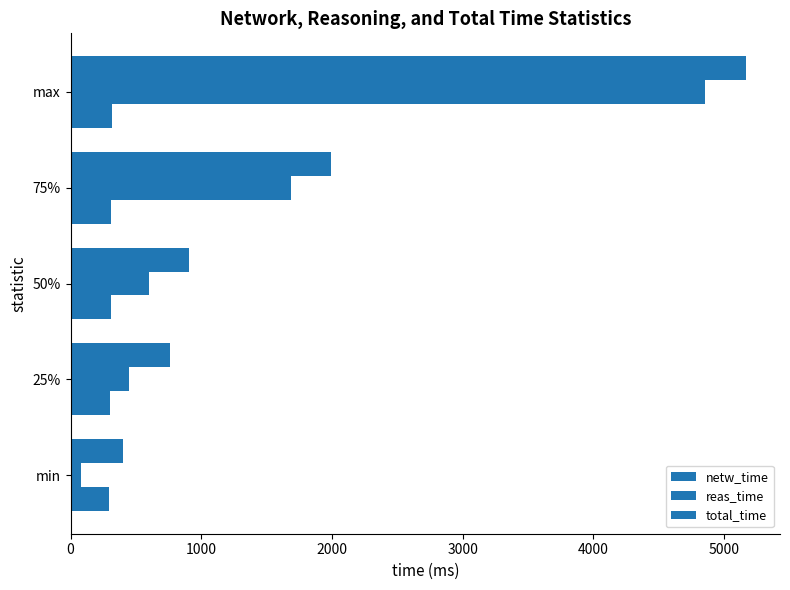

What is the sum of all reas_time values?

7681.2